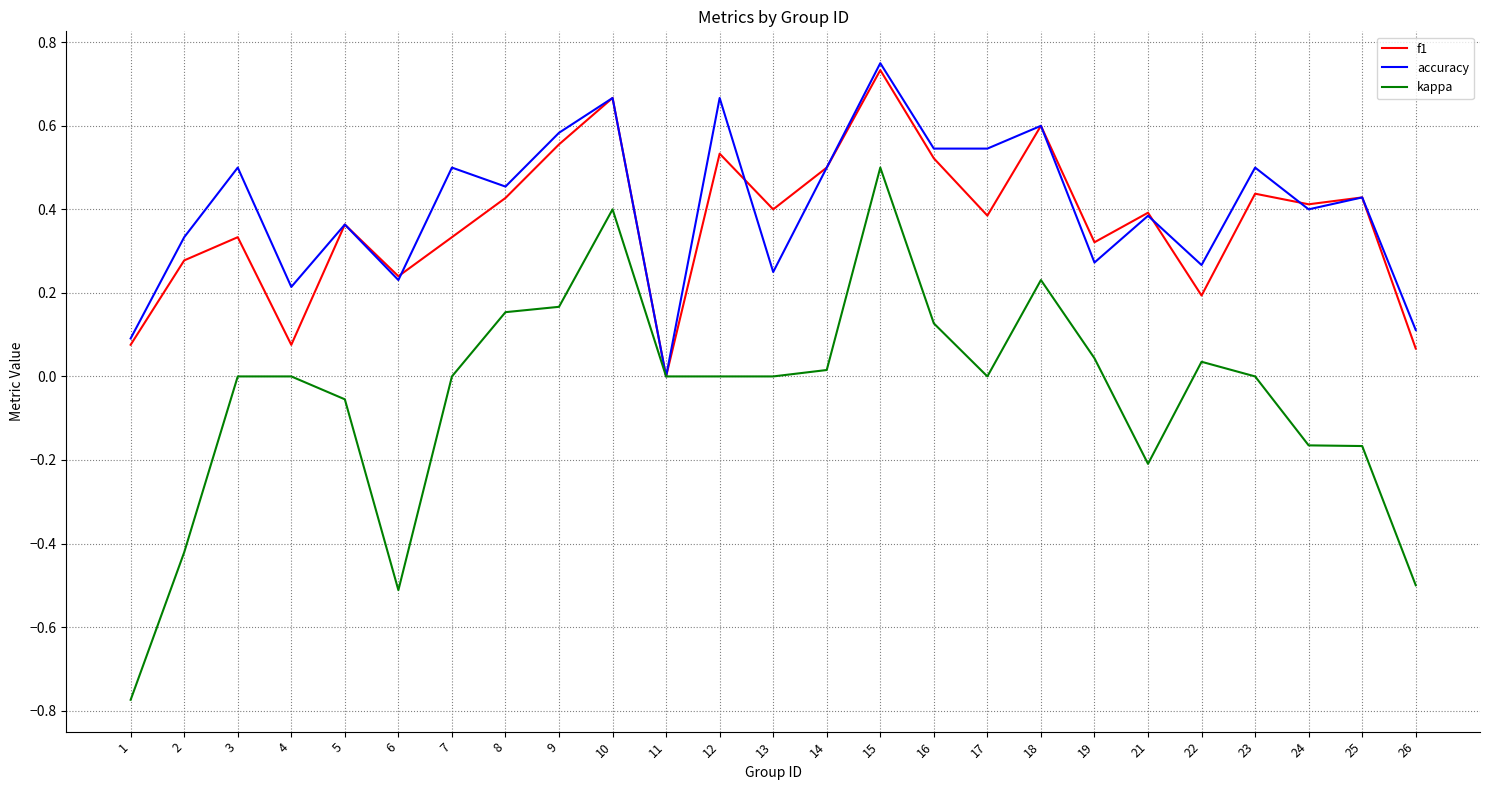

Is the value of accuracy at 2 greater than the value of f1 at 13?

No